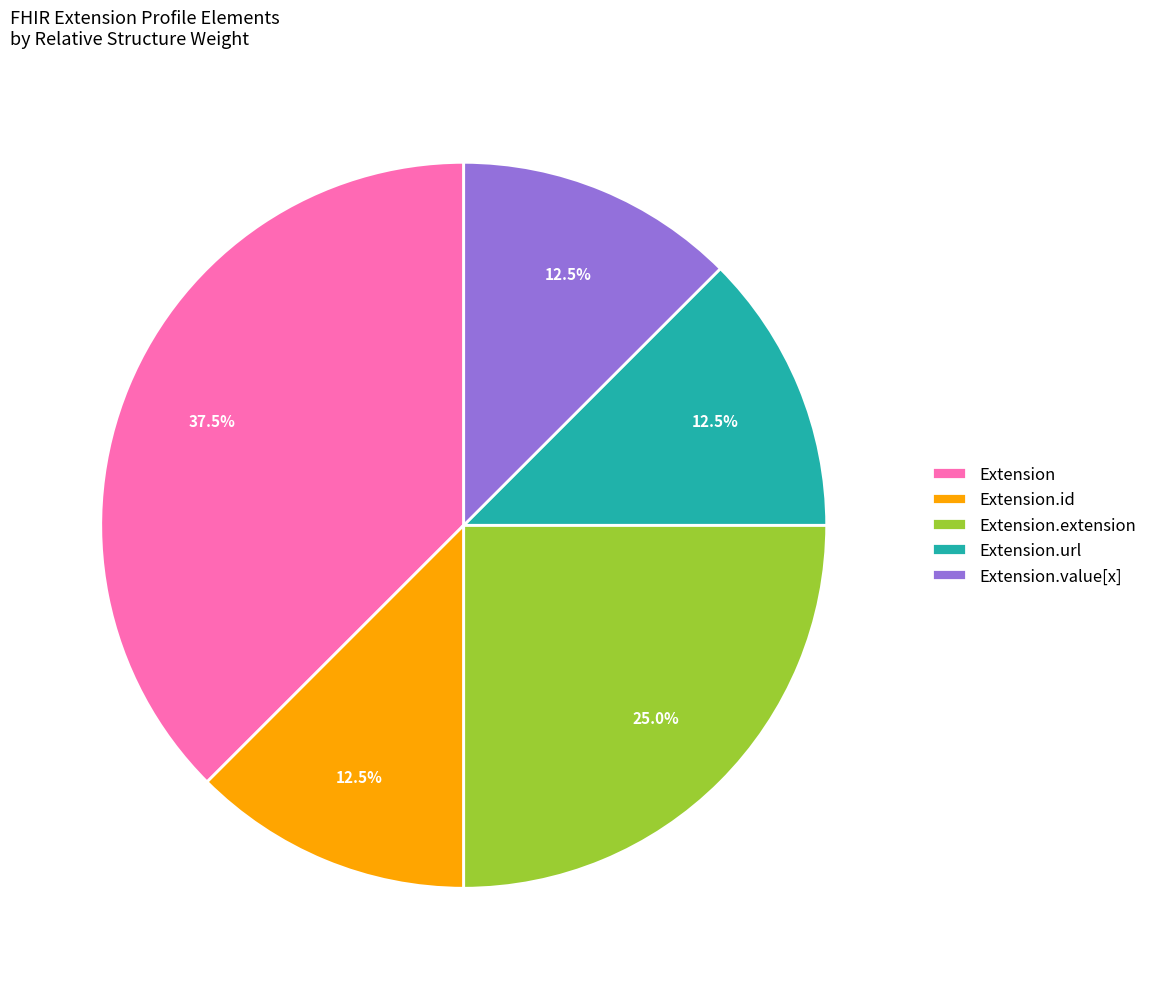

Do Extension and Extension.extension together represent more than half of the pie?

Yes